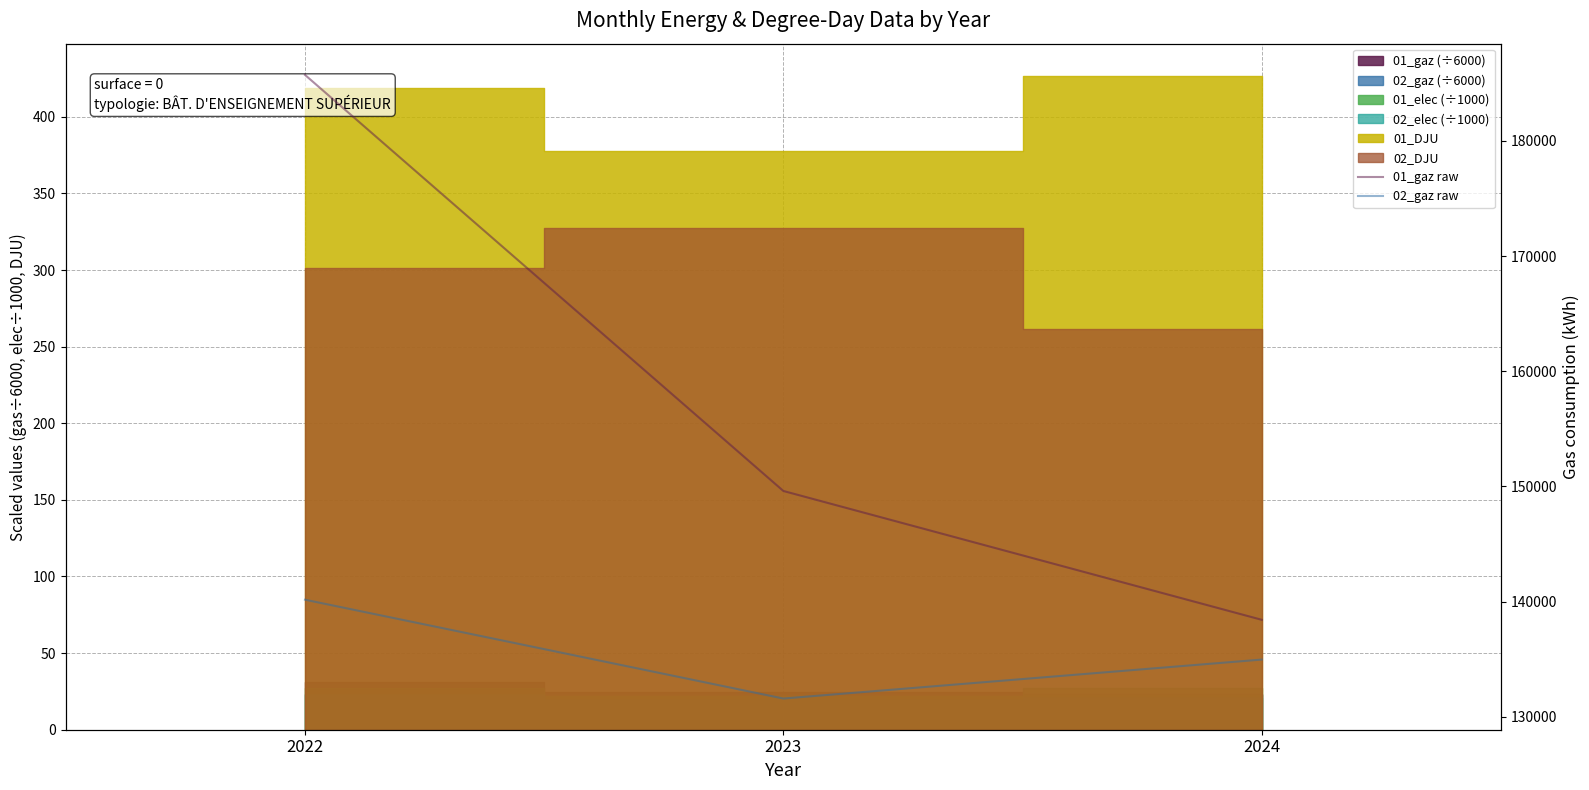

What is the minimum value shown in the chart?

131586.6